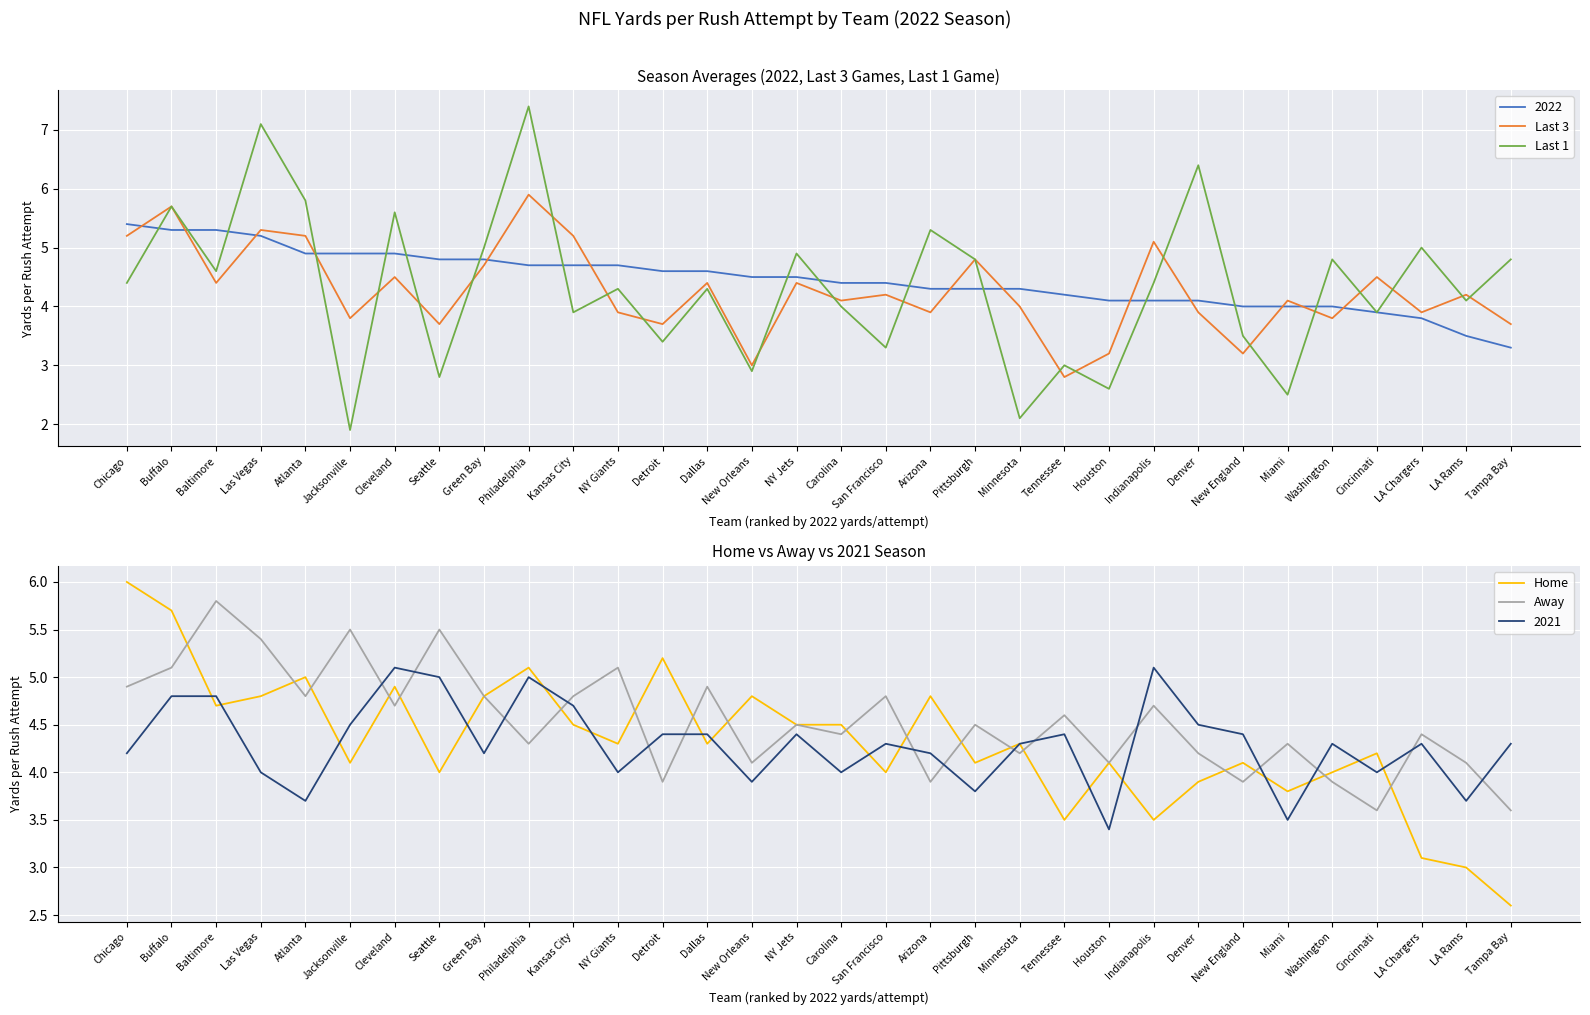

Which category has the lowest value across all series?

Jacksonville